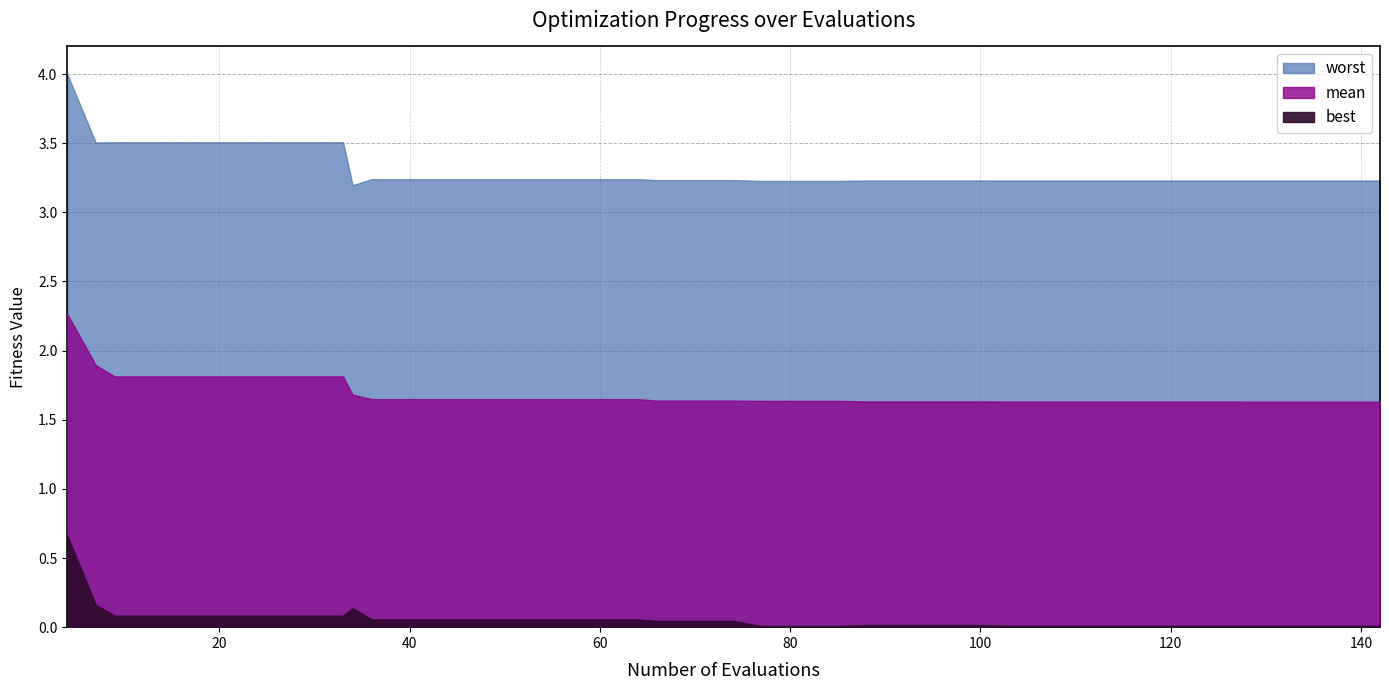

At how many categories does at least one series exceed 0?

40